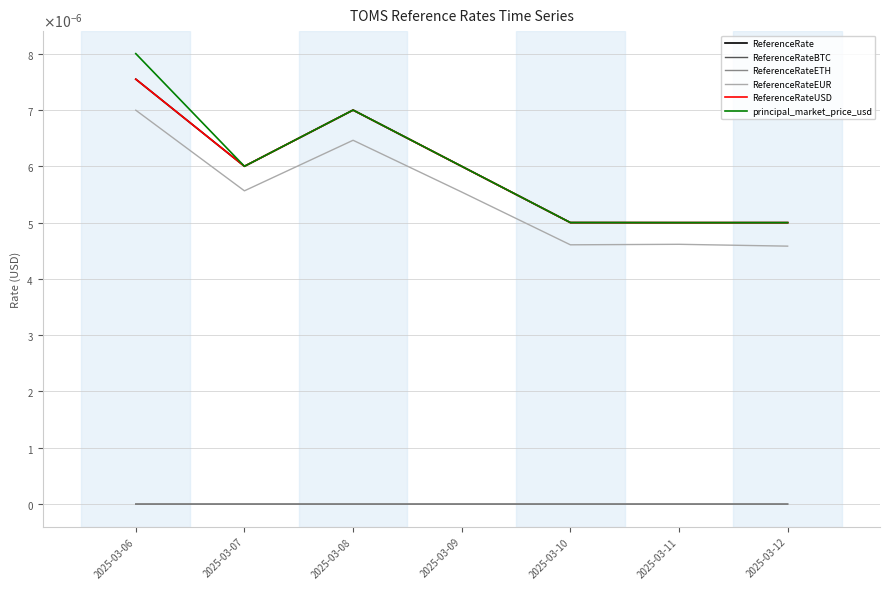

Does the chart have visible grid lines?

Yes